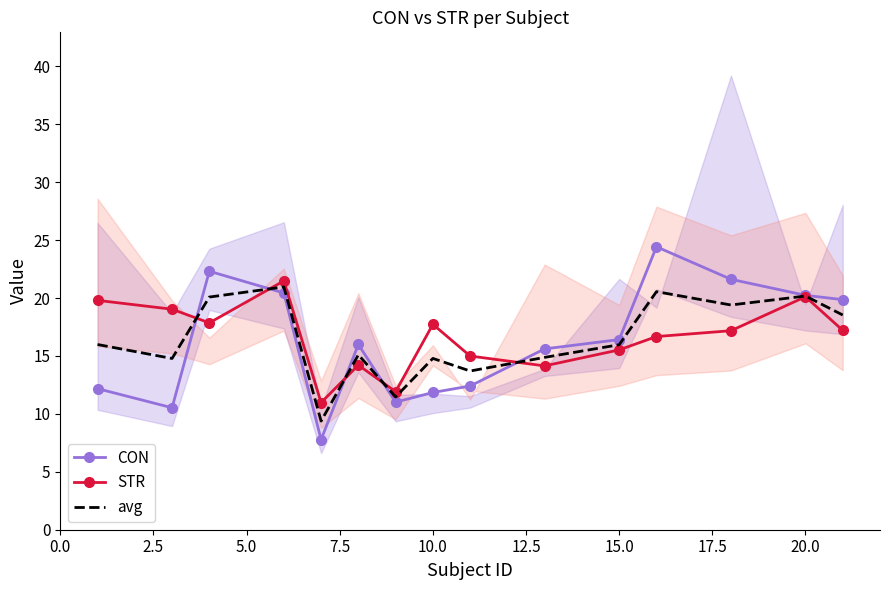

What is the highest value of the avg series?

21.0